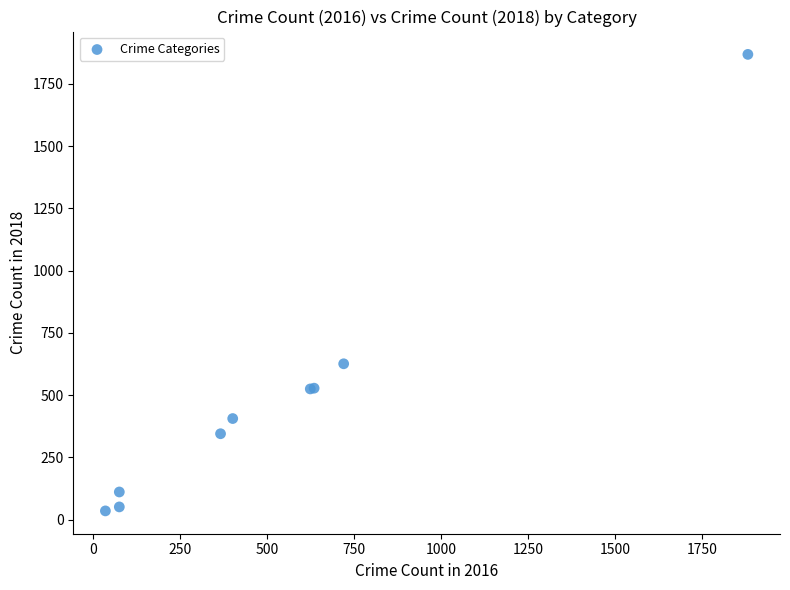

What Y value in the scatter plot is closest to 952?

626